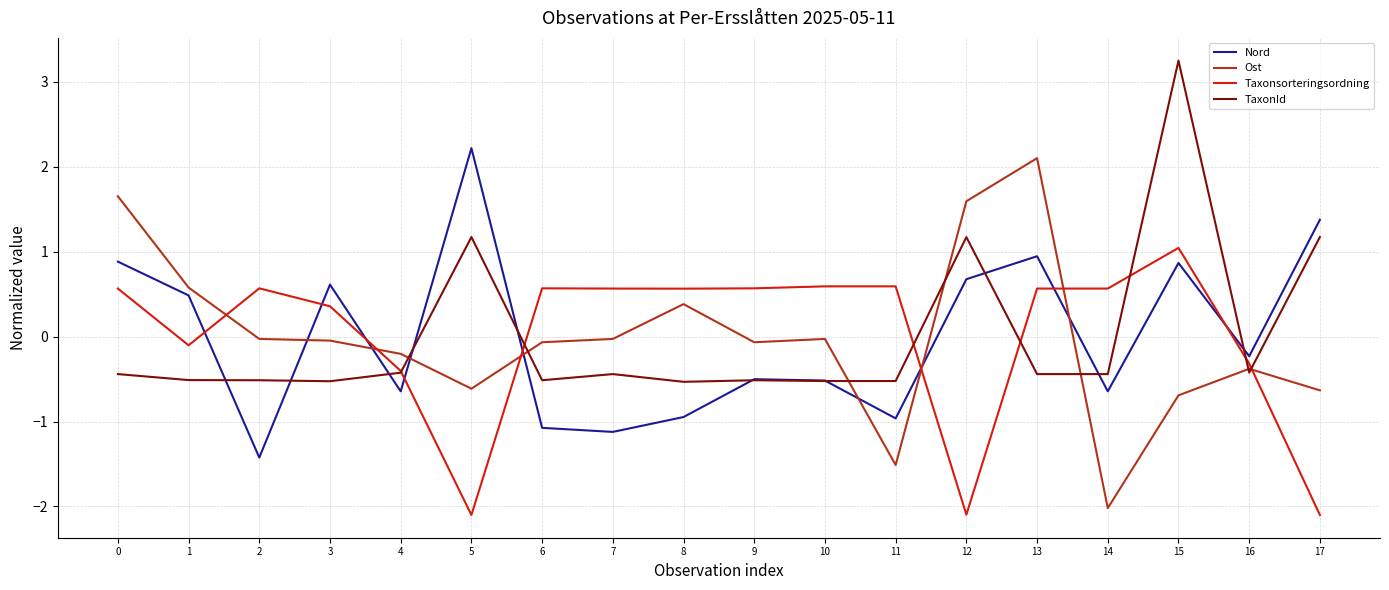

At which category does Nord reach its first local peak?

3